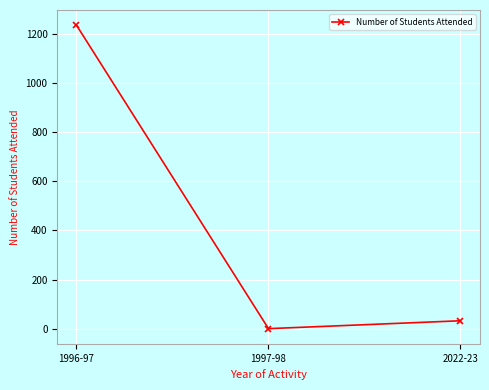

Reading right to left, what are all the values shown in this chart?

33	1	1234